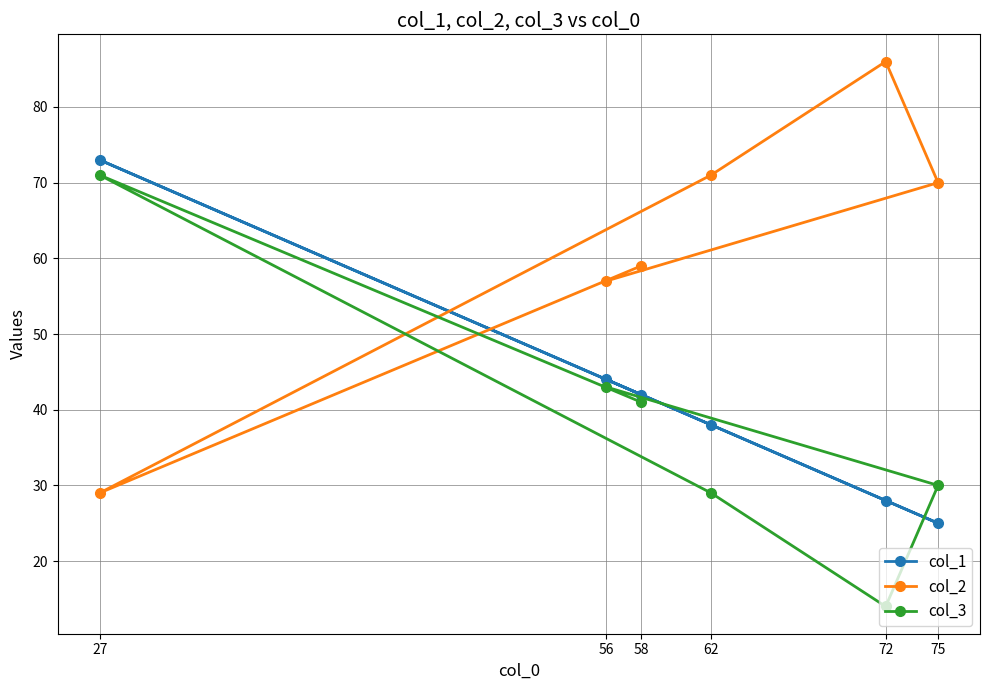

List the labels in order of col_2 value, smallest first.

27, 56, 58, 75, 62, 72